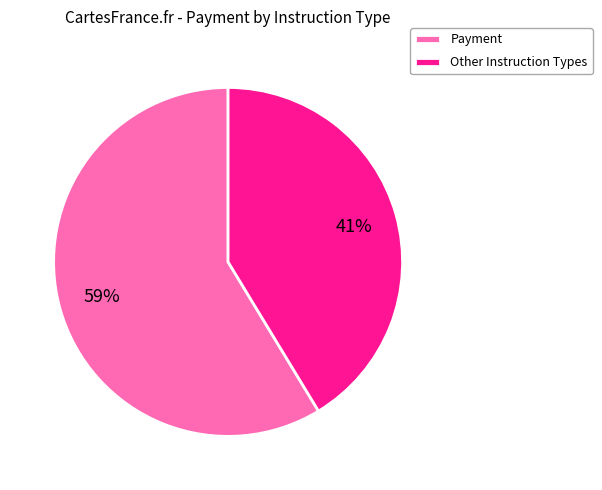

Do Other Instruction Types and Payment together represent more than half of the pie?

Yes